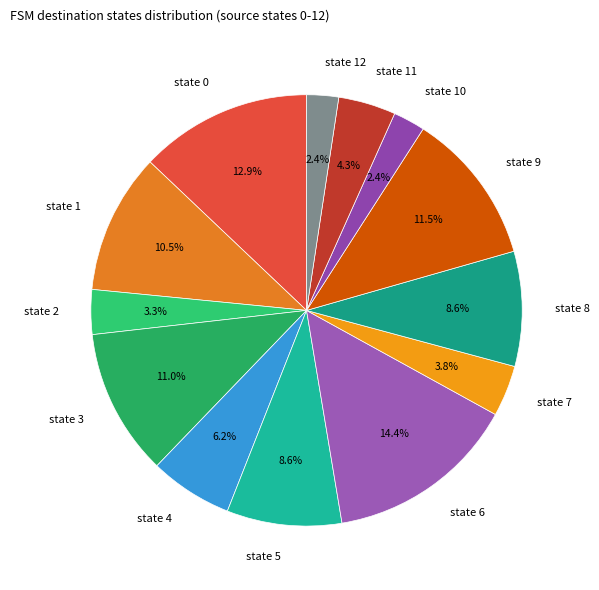

How many segments does this pie chart have?

13